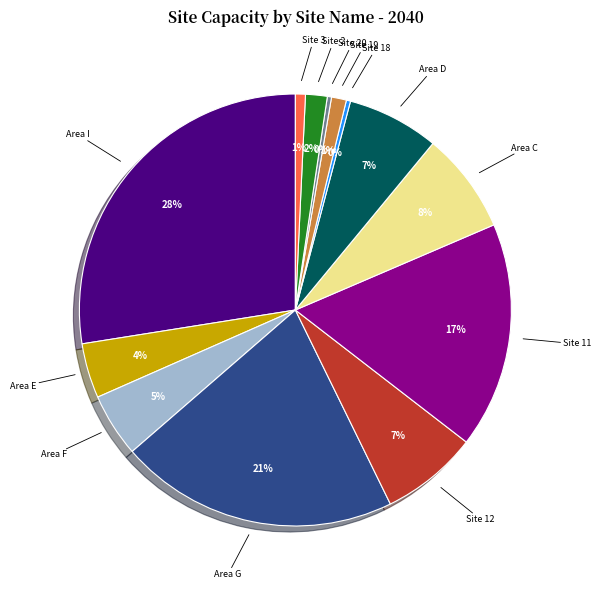

To the nearest percent, what is the average slice percentage?

8%